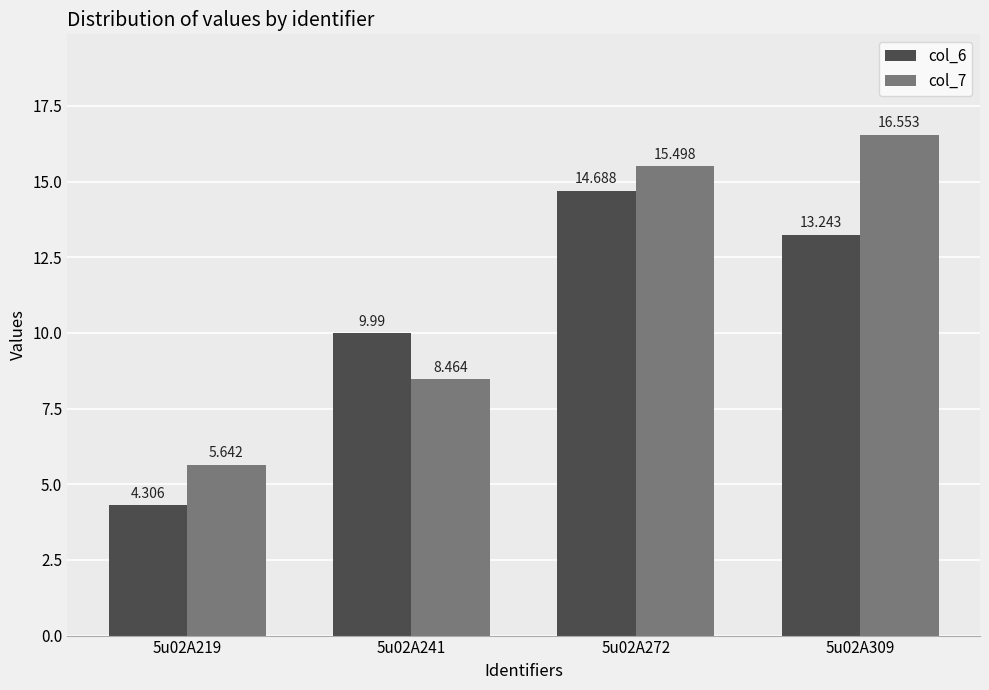

The value of col_6 at 5u02A241 is 10.0. True or false?

True